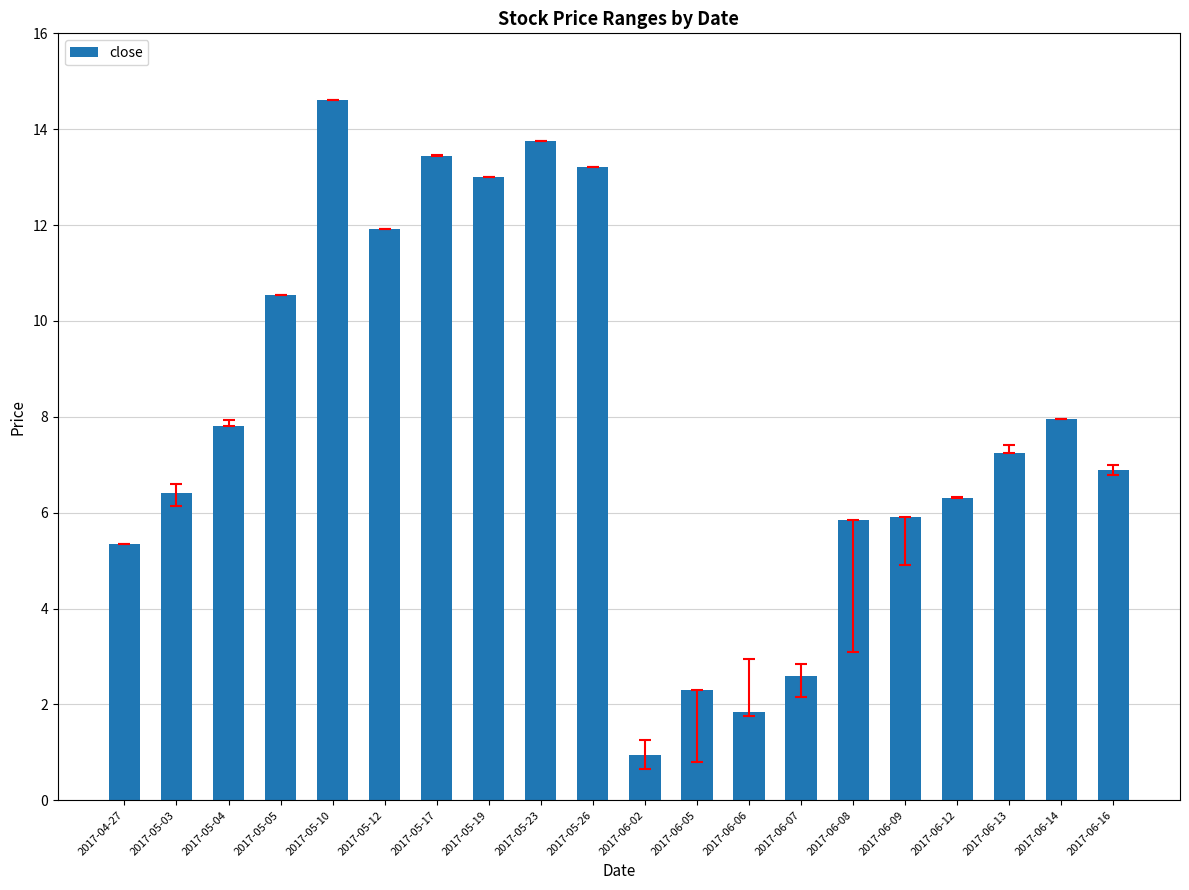

Count the number of values greater than 7.

10